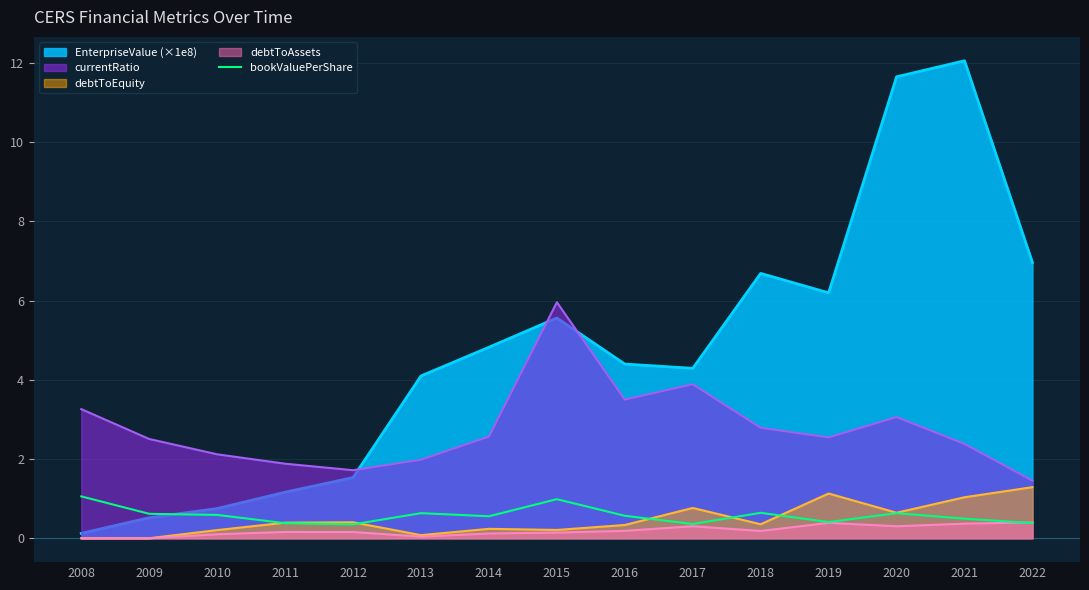

Which series has the largest total across all categories?

EnterpriseValue (×1e8)